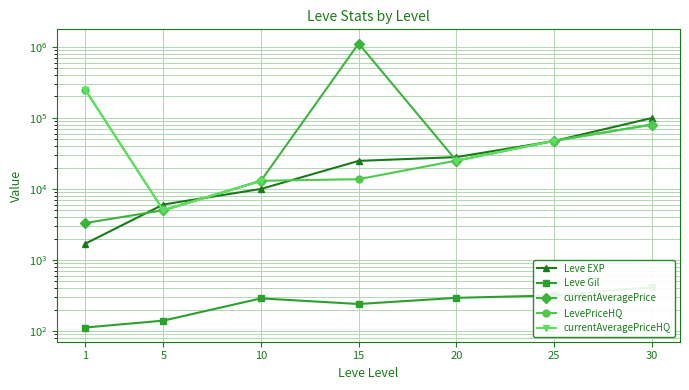

True or false: LevePriceHQ has more than 1 interior local peaks.

False